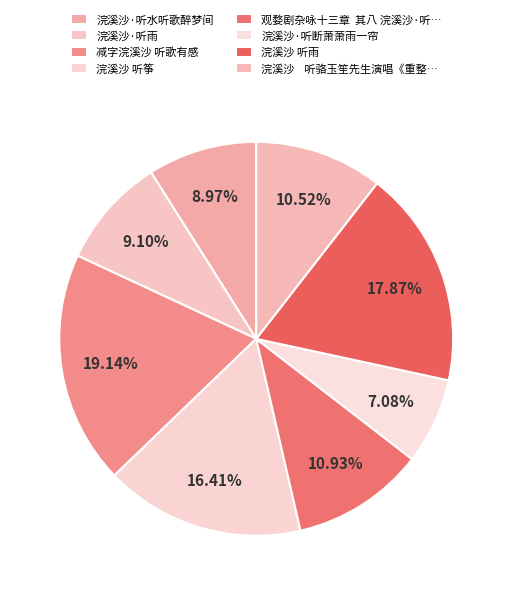

What is the change in value from 浣溪沙·听水听歌醉梦间 to 浣溪沙·听断萧萧雨一帘?

-80456